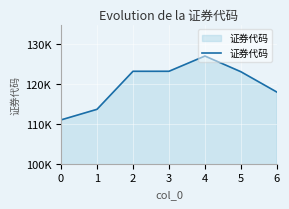

What is the difference between the maximum and minimum values?

16061